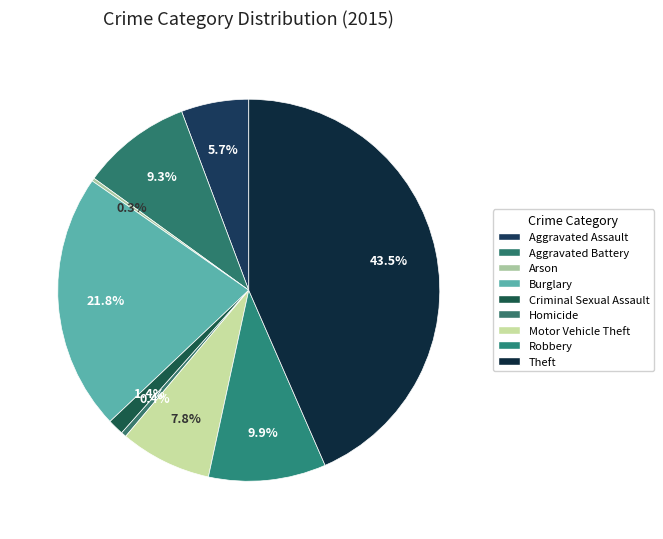

Combined, do Arson and Motor Vehicle Theft account for over 50%?

No